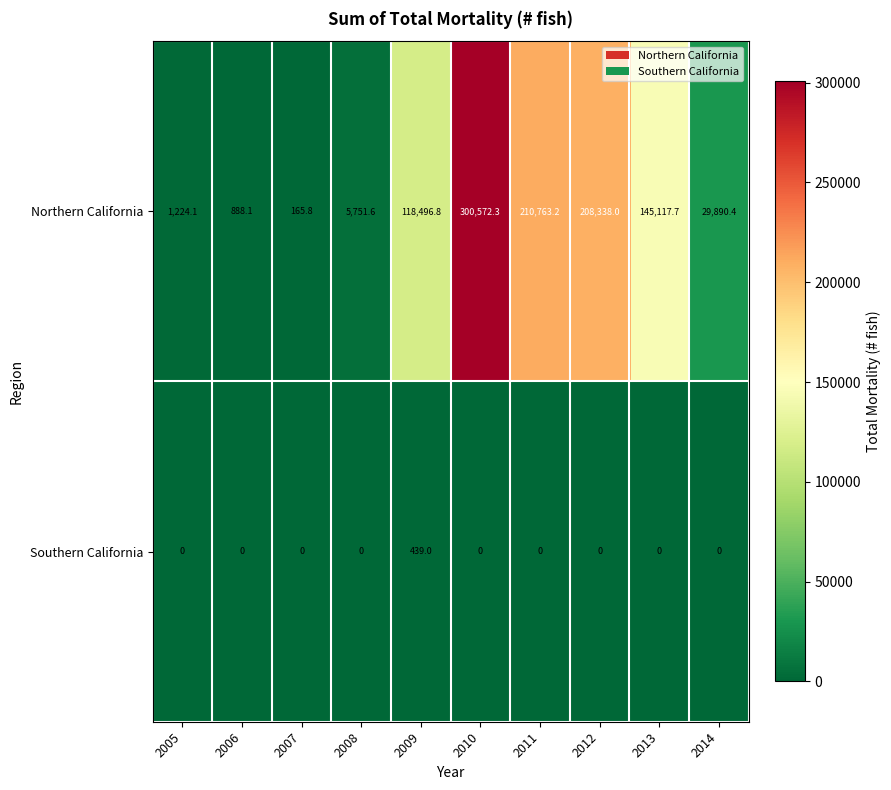

True or false: Northern California has a value of 61800.5 at 2010.

False